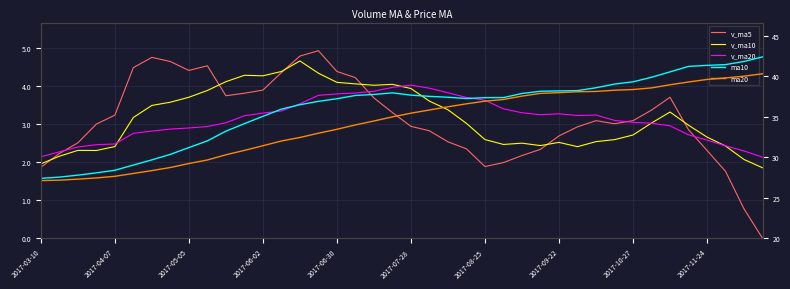

What is the sum of all ma10 values?

1436.3